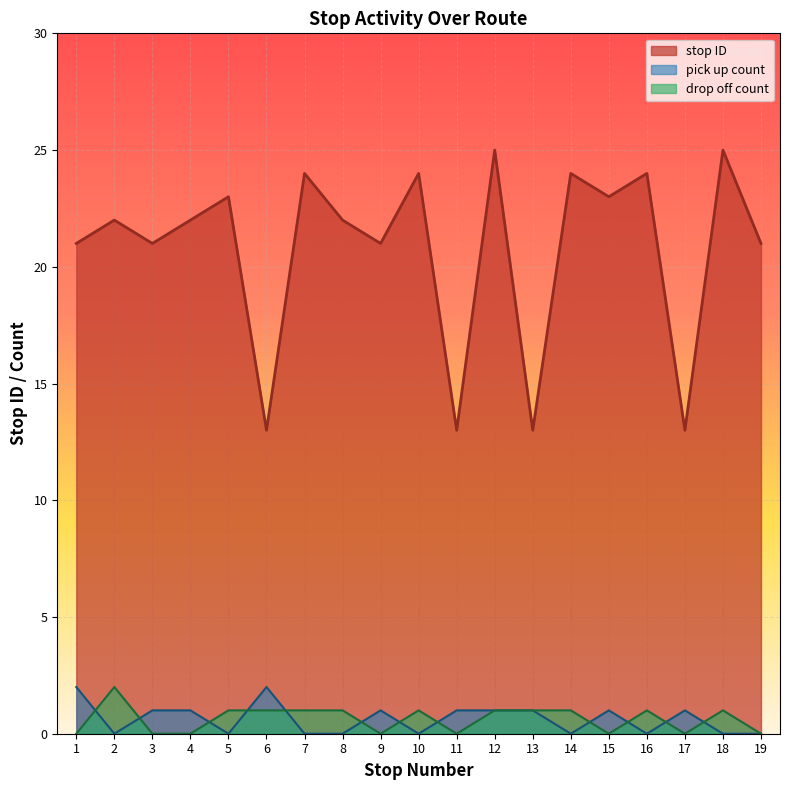

Which series has the largest range (max minus min)?

stop ID